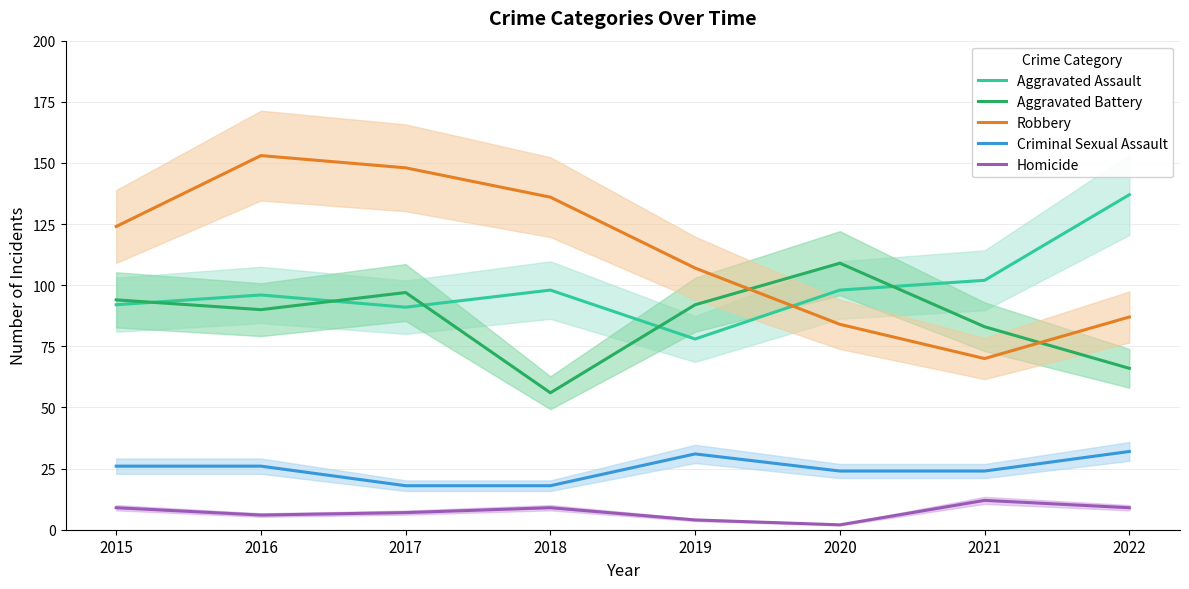

Reading right to left, list all the values displayed in this chart.

Aggravated Assault: 2022=137	2021=102	2020=98	2019=78	2018=98	2017=91	2016=96	2015=92
Aggravated Battery: 2022=66	2021=83	2020=109	2019=92	2018=56	2017=97	2016=90	2015=94
Robbery: 2022=87	2021=70	2020=84	2019=107	2018=136	2017=148	2016=153	2015=124
Criminal Sexual Assault: 2022=32	2021=24	2020=24	2019=31	2018=18	2017=18	2016=26	2015=26
Homicide: 2022=9	2021=12	2020=2	2019=4	2018=9	2017=7	2016=6	2015=9